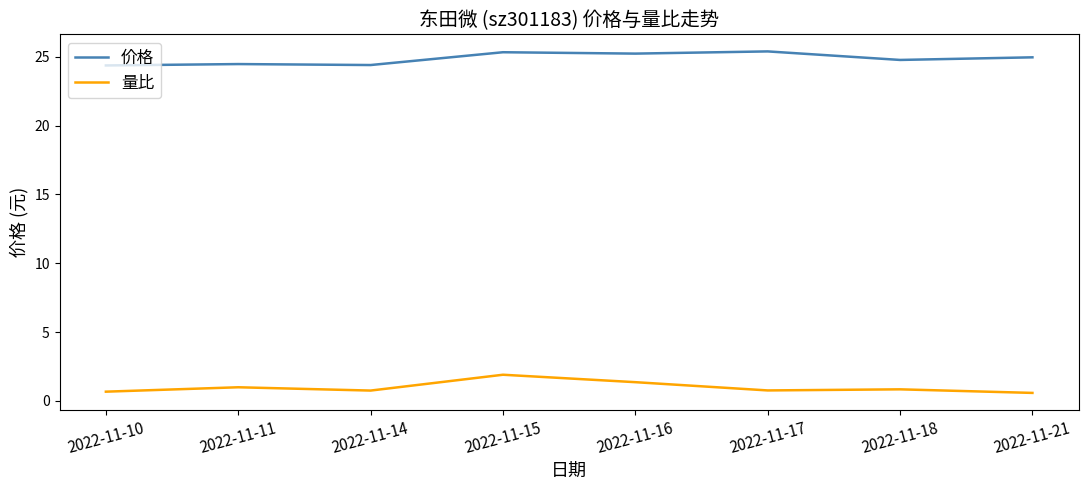

Between 2022-11-15 and 2022-11-17, which series saw the biggest shift?

量比